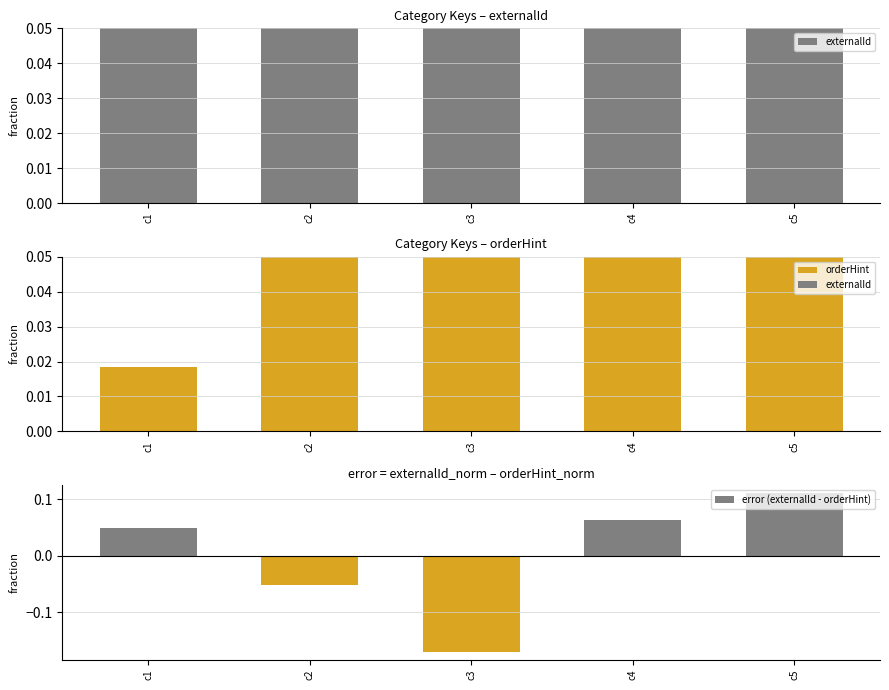

What is the sum of all orderHint values?

1.0